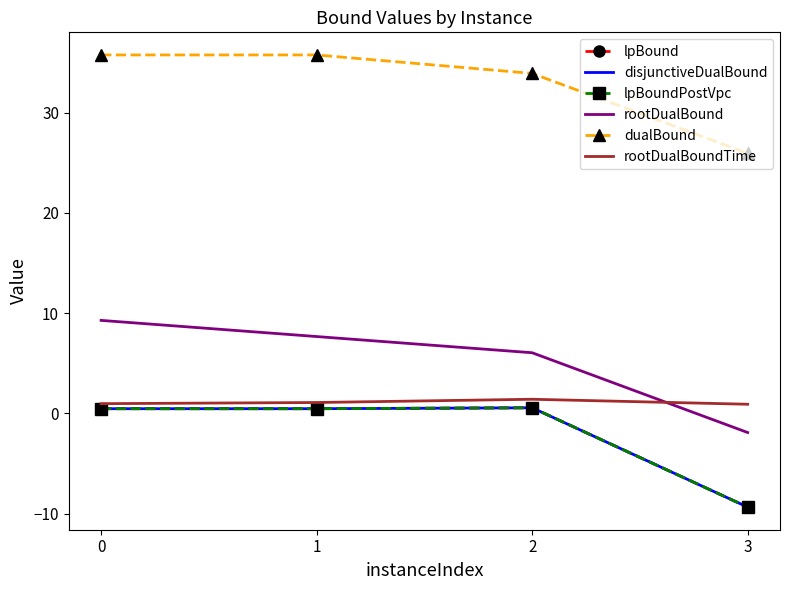

How many lines are shown in the chart?

6